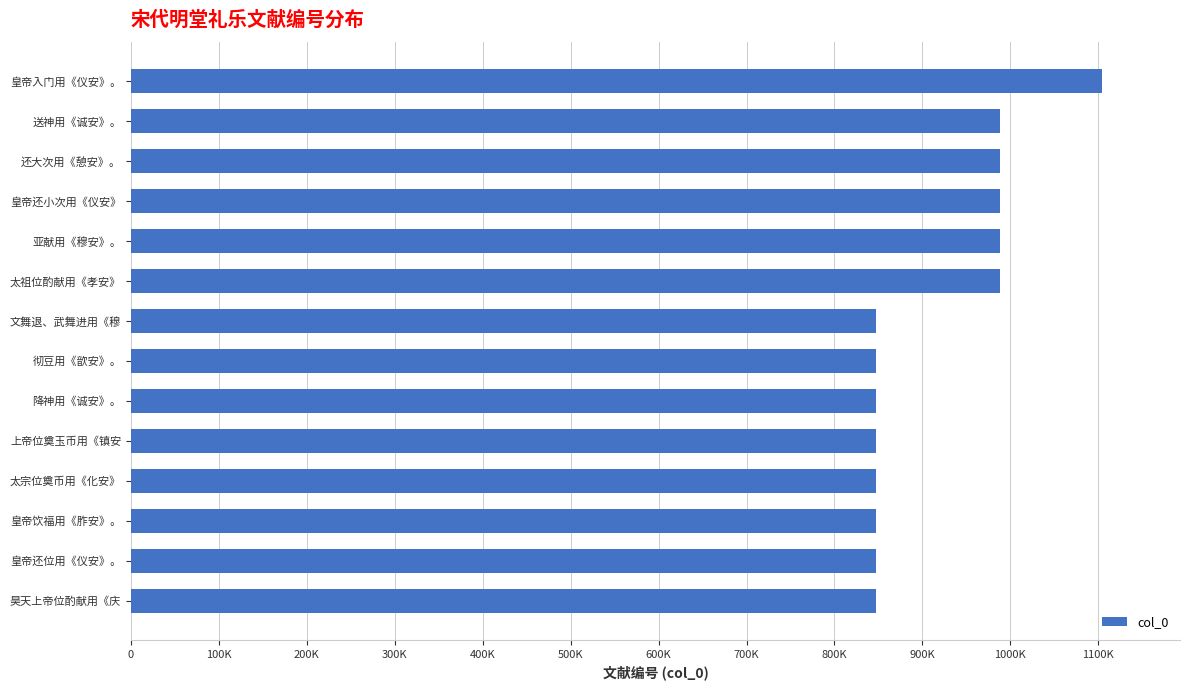

Are the bars grouped side by side (vs. stacked)?

No